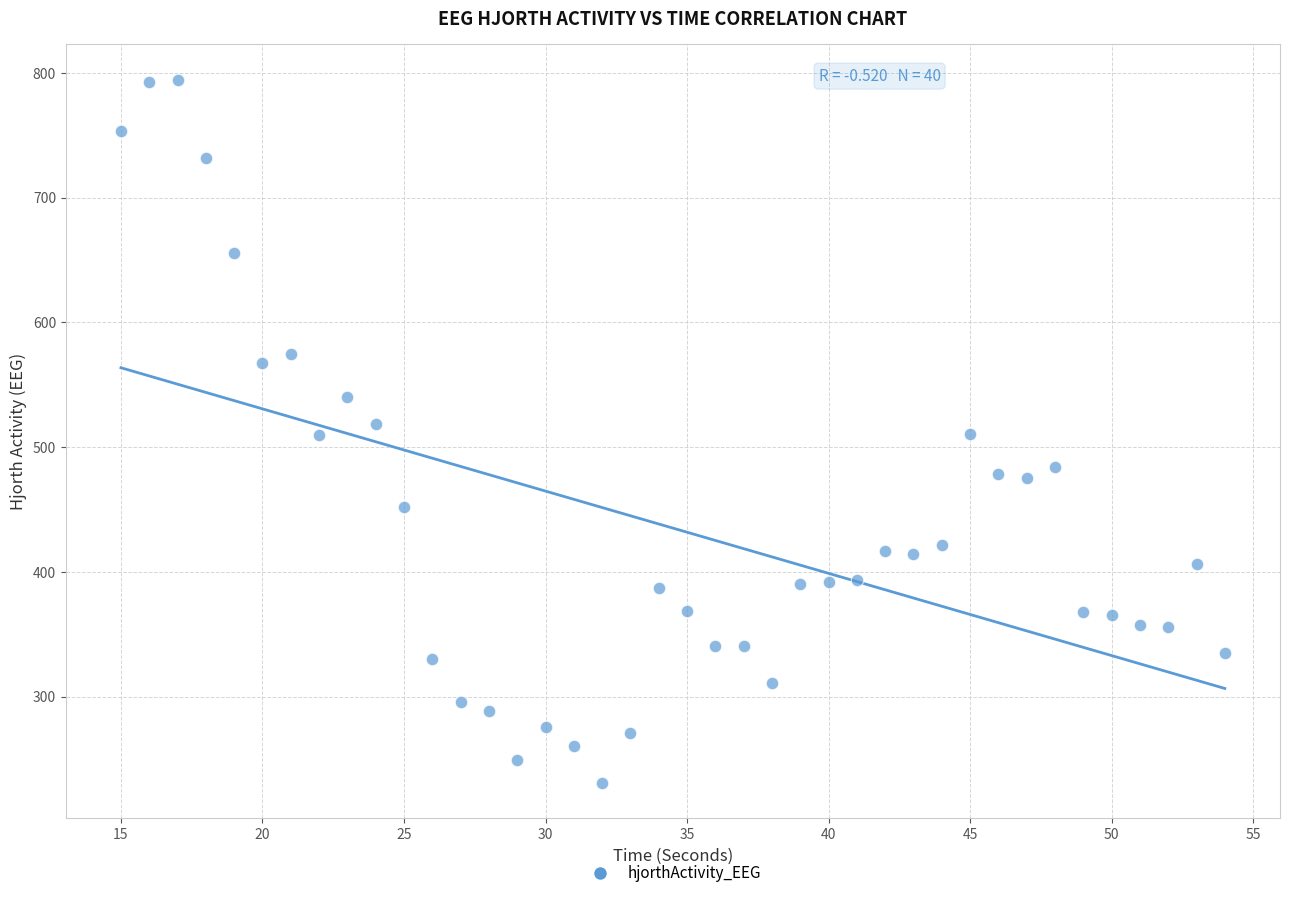

What is the range of X values (max minus min)?

39.0